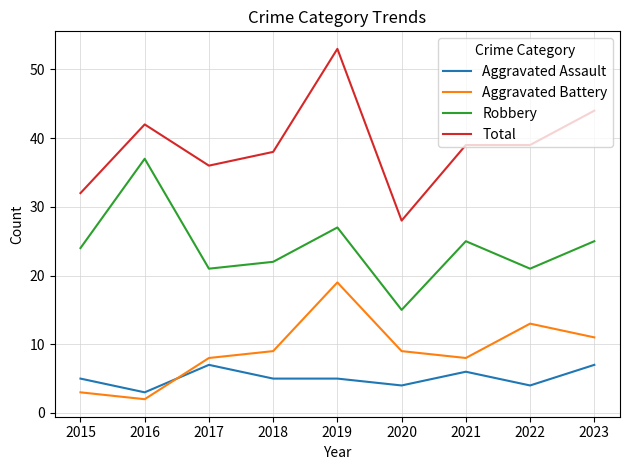

Reading left to right, what are all the values shown in this chart?

Aggravated Assault: 5	3	7	5	5	4	6	4	7
Aggravated Battery: 3	2	8	9	19	9	8	13	11
Robbery: 24	37	21	22	27	15	25	21	25
Total: 32	42	36	38	53	28	39	39	44